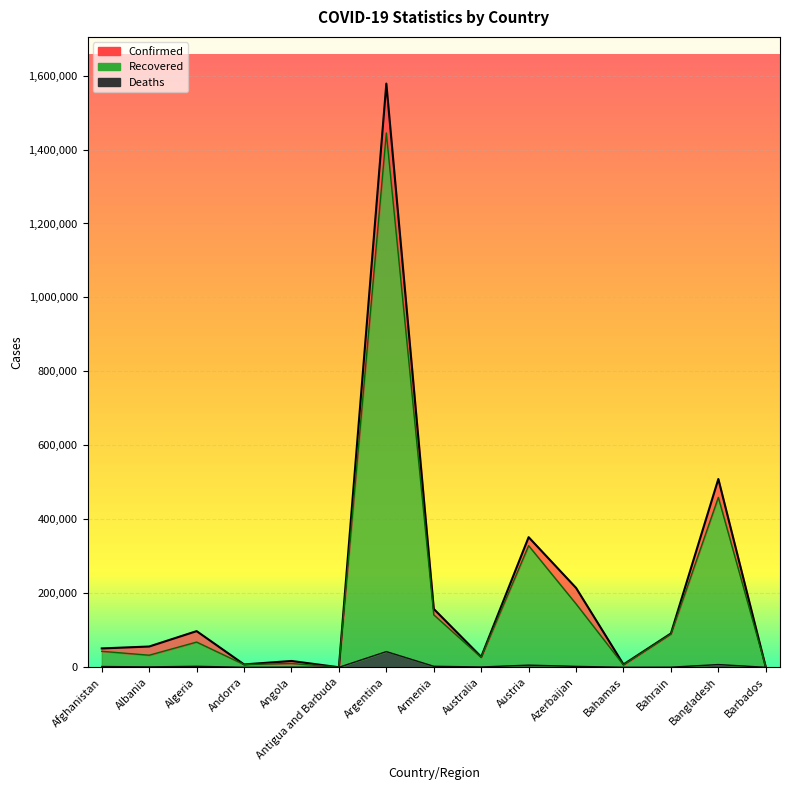

What is the spread (max minus min) of values at Andorra?

7723